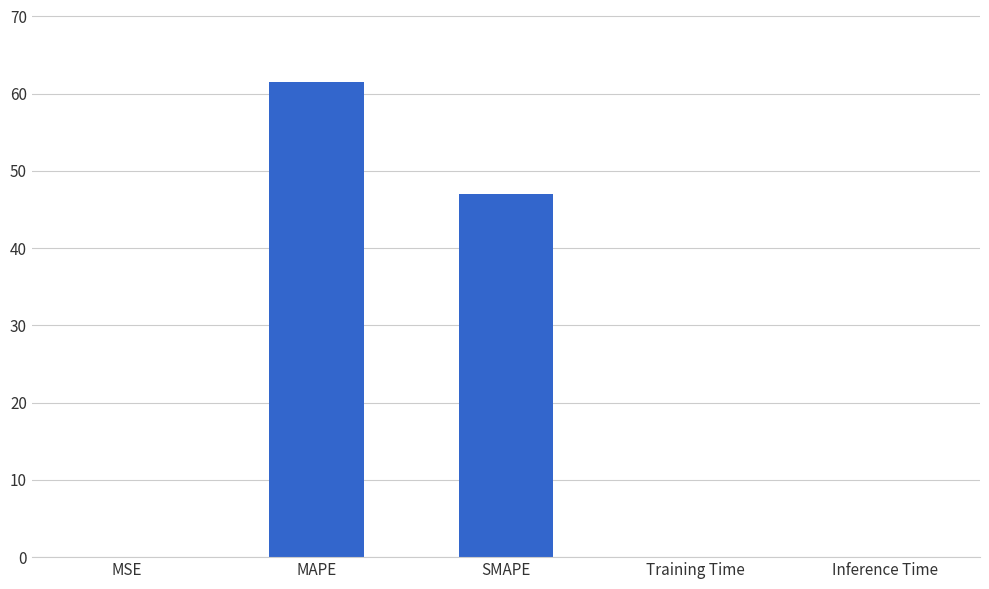

What is the maximum value shown in the chart?

61.5